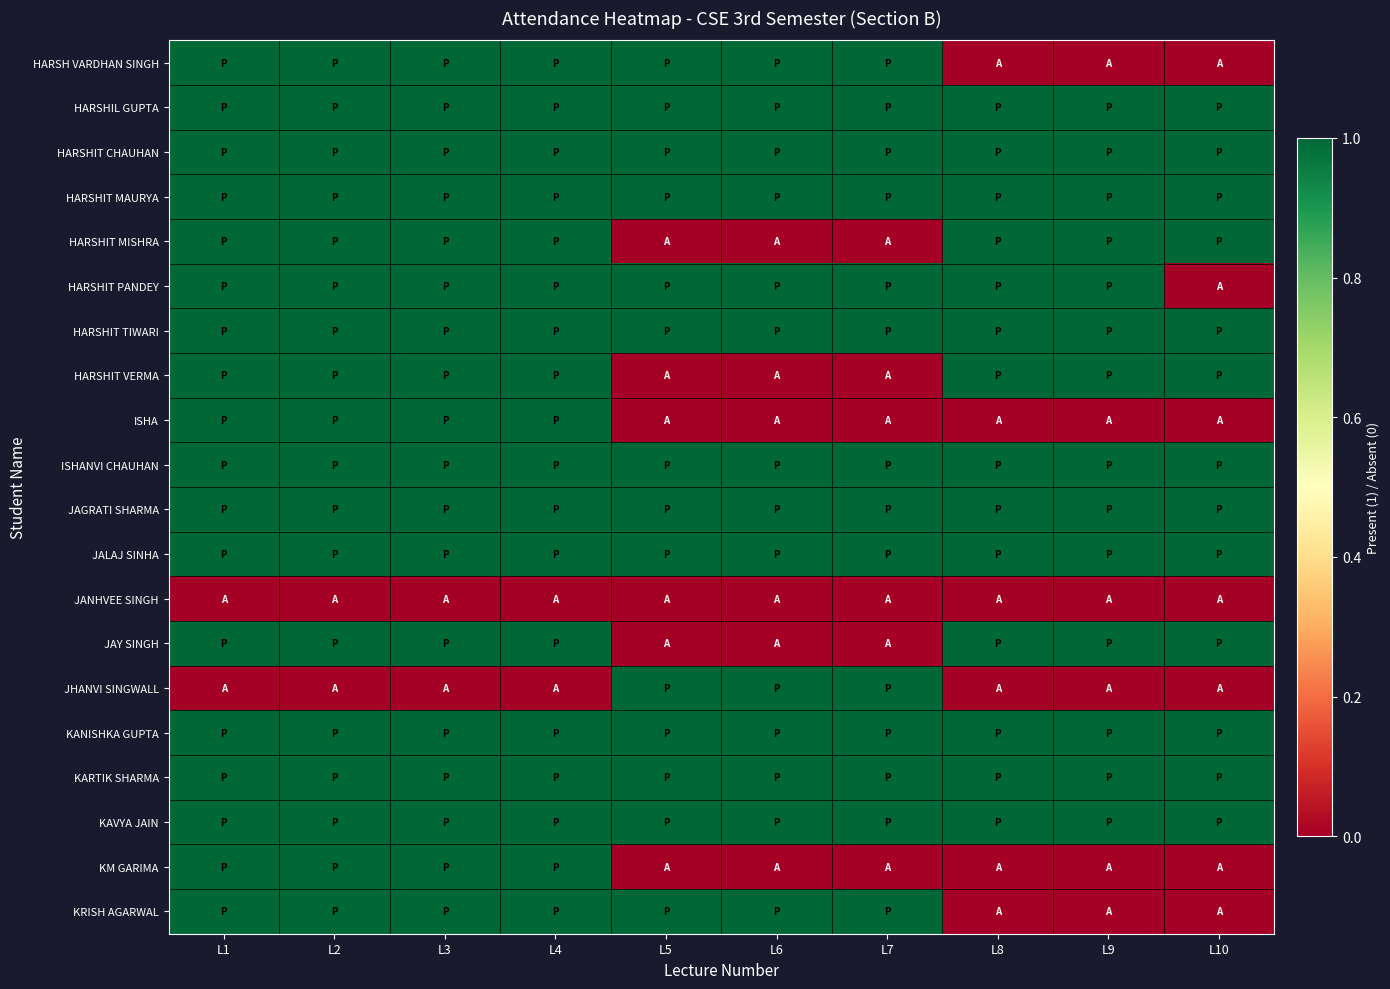

Which series has the widest spread of values?

HARSH VARDHAN SINGH